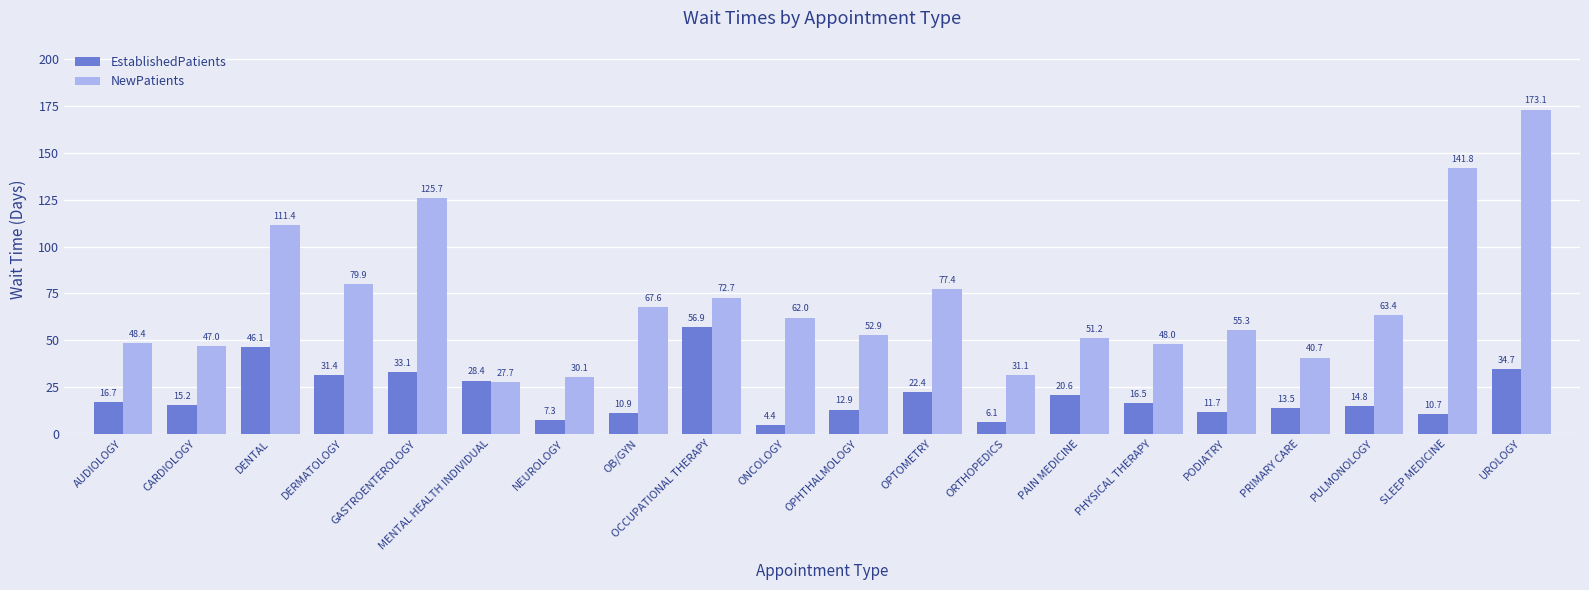

What is the label of the 17th bar from the left?

PRIMARY CARE